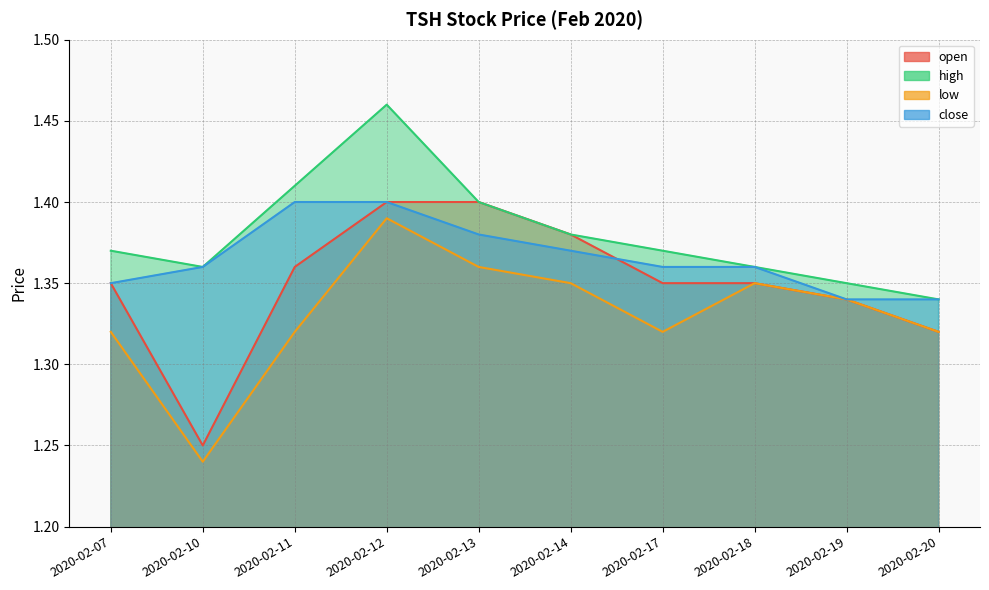

Rank the series by their maximum value, from lowest to highest.

low, open, close, high